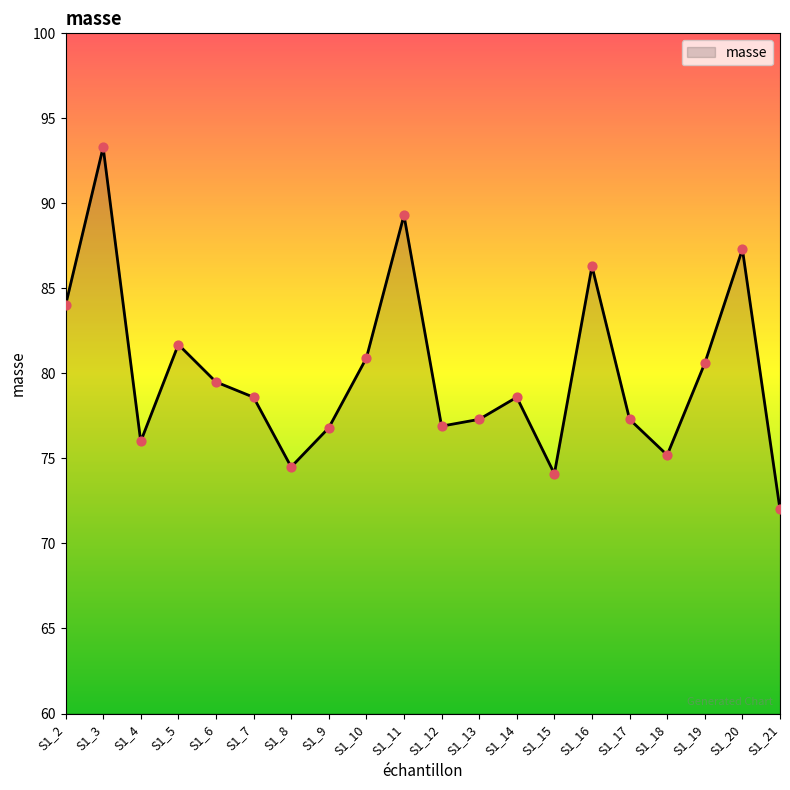

What is the change in value from S1_7 to S1_10?

+2.3